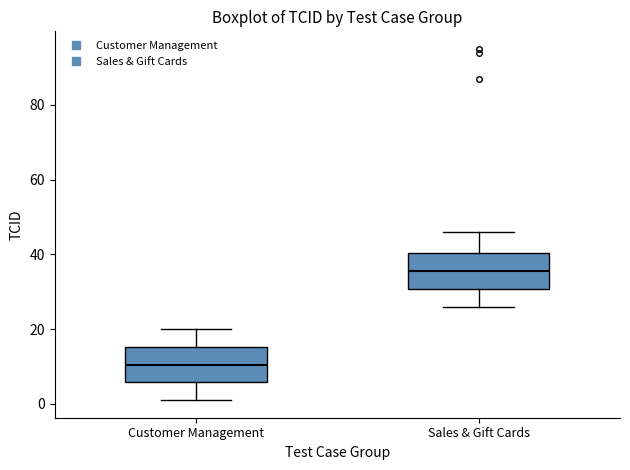

Reading left to right, read every box against the y-axis: the position of its median line, the range the box covers, and the ends of its whiskers. The values are not printed on the chart, so give them approximately, as read against the axis.

Customer Management: median 10, box 6 to 16, whiskers 2 to 20
Sales & Gift Cards: median 36, box 30 to 40, whiskers 26 to 46